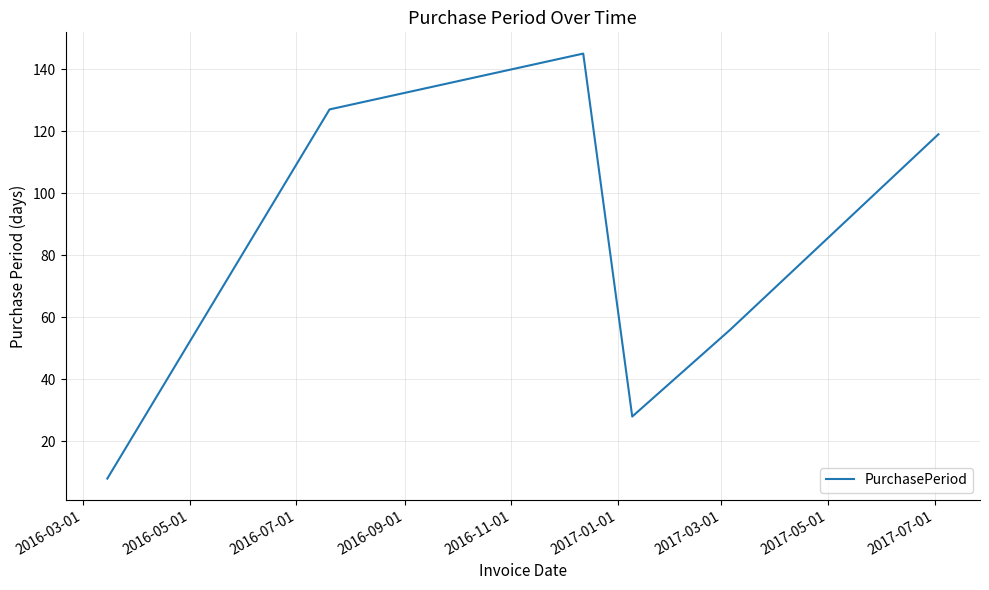

How many values are below 119?

3